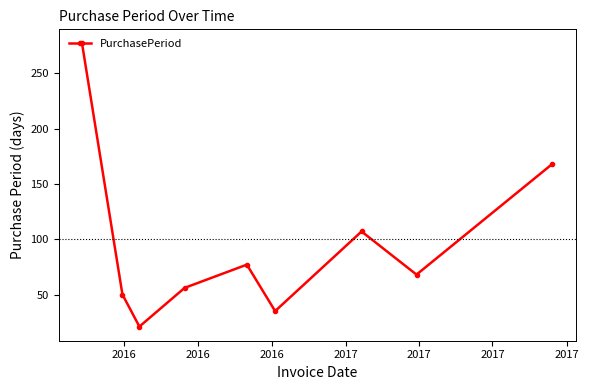

Reading right to left, list all the values displayed in this chart.

168	68	107	35	77	56	21	50	277